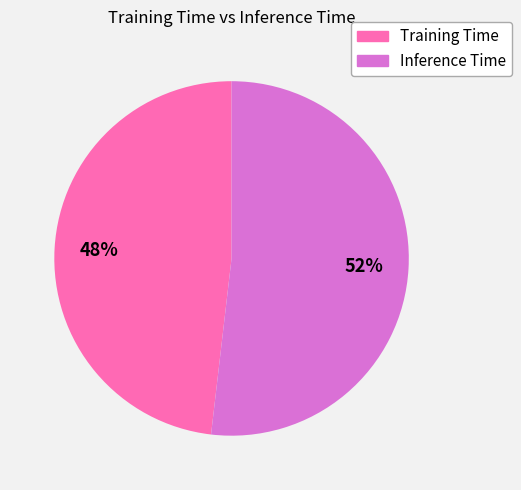

The Training Time slice represents 48% of the pie. True or false?

True